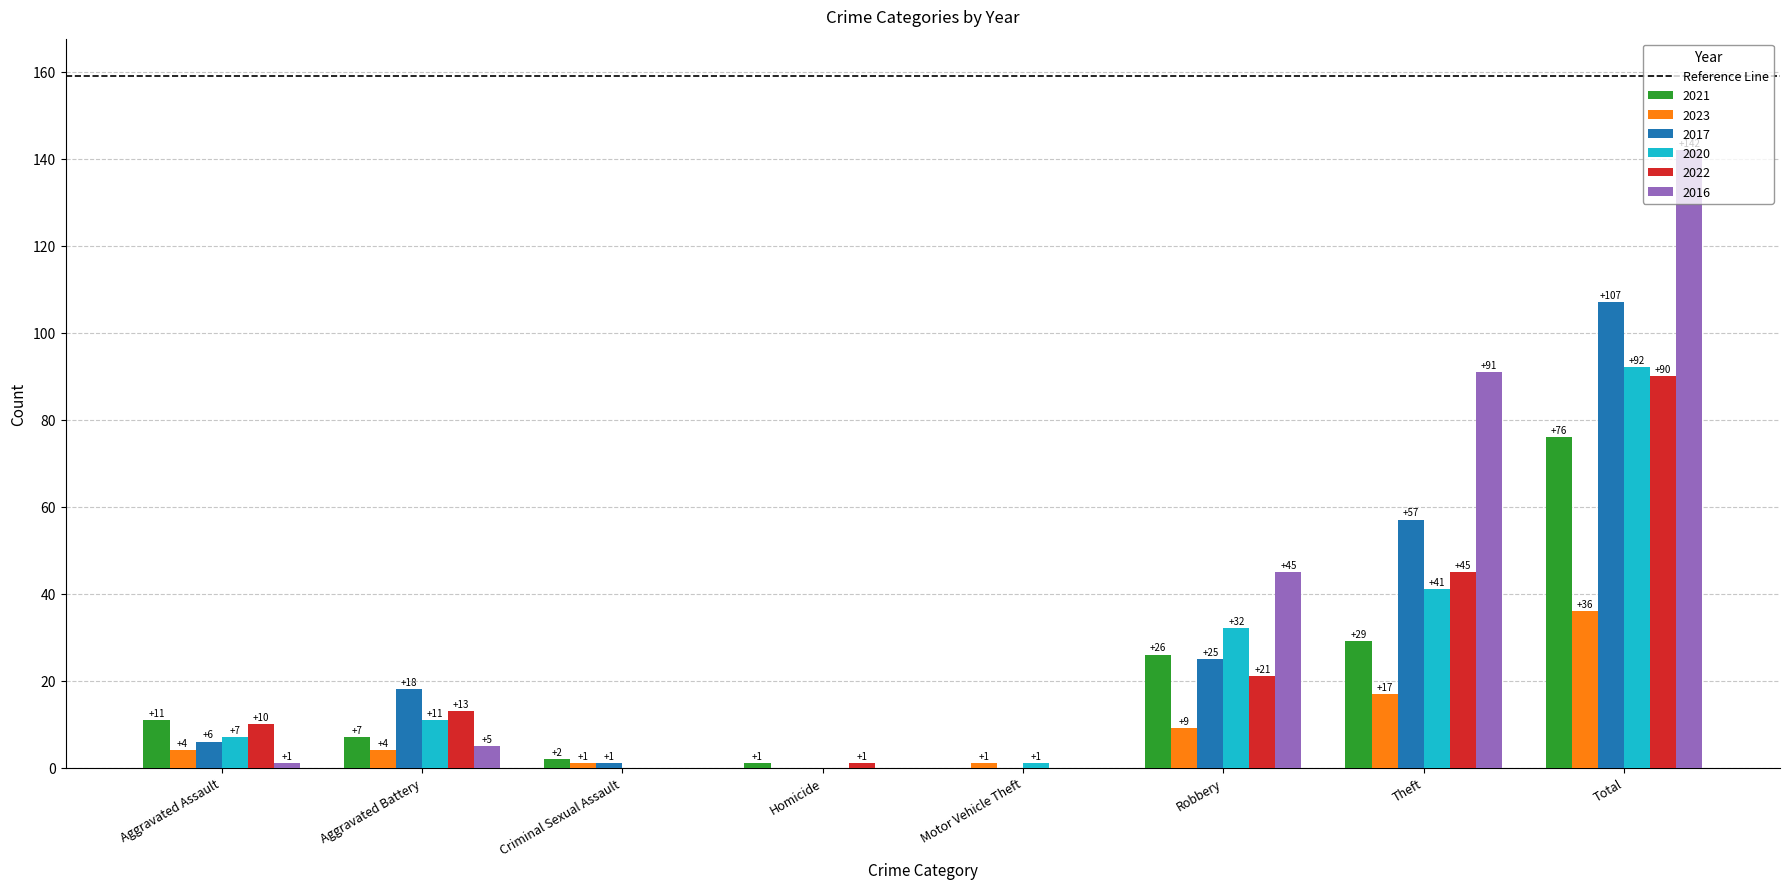

Which series changed the most between Homicide and Robbery?

2016